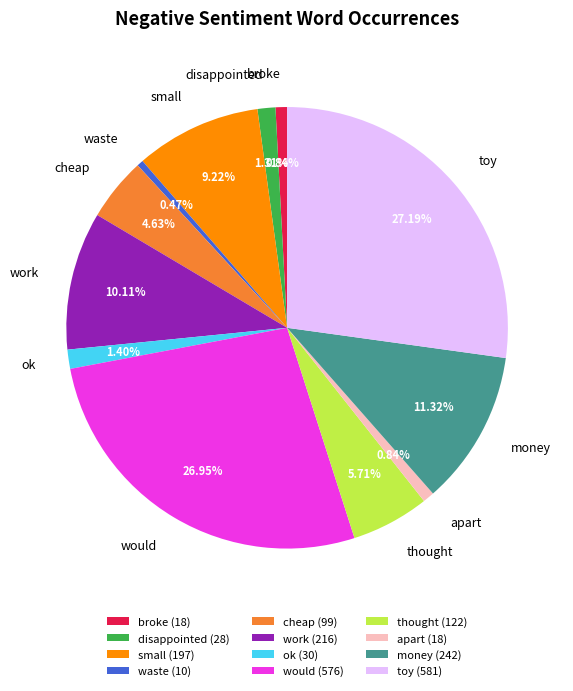

Is there a majority slice in this chart?

No